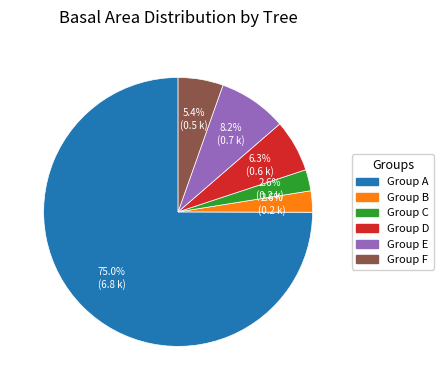

Does any single category account for the majority?

Yes